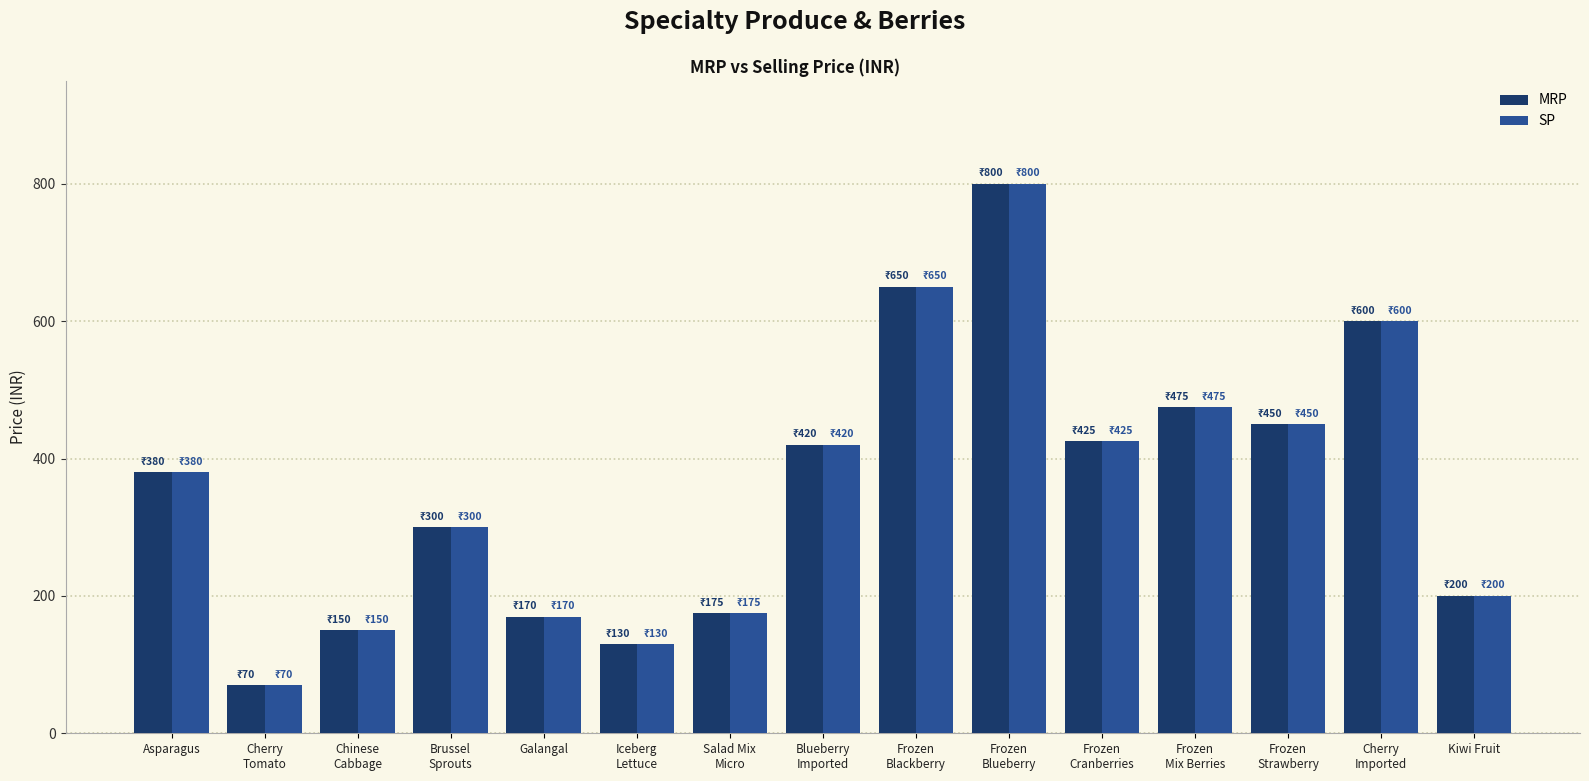

Is it true that SP equals 380 at Asparagus?

True